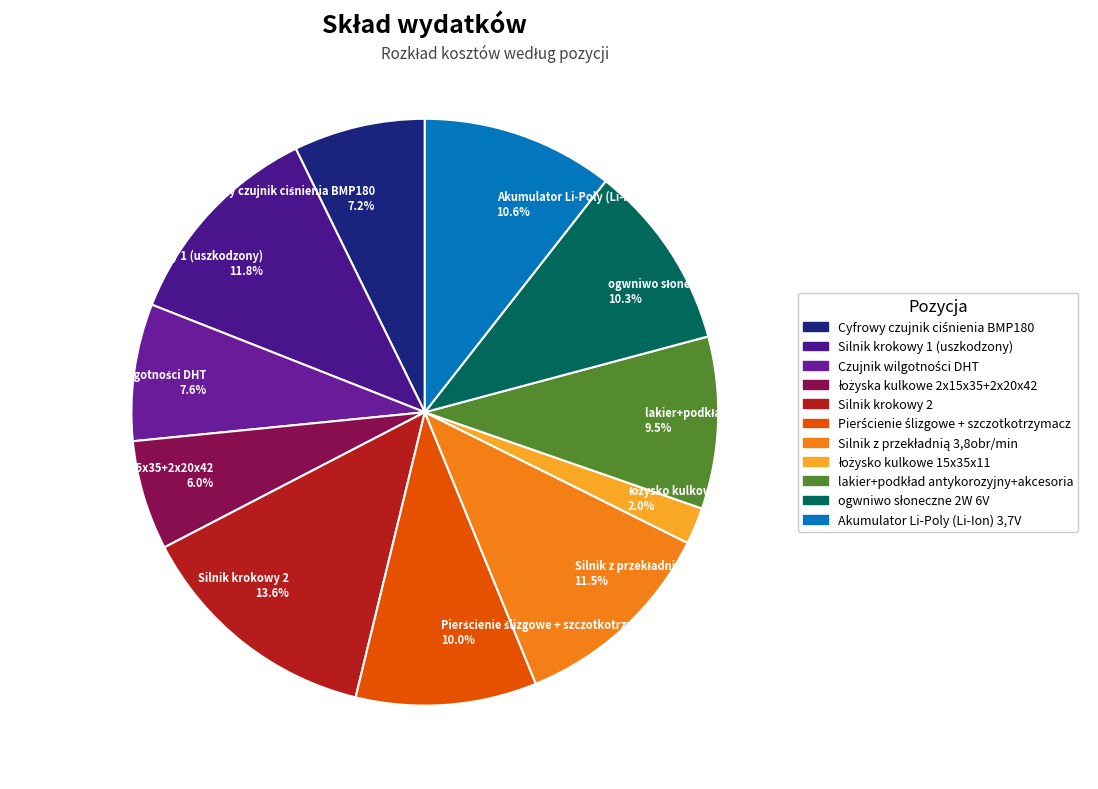

Does Akumulator Li-Poly (Li-Ion) 3,7V 10.6% account for over 50% of the chart?

No